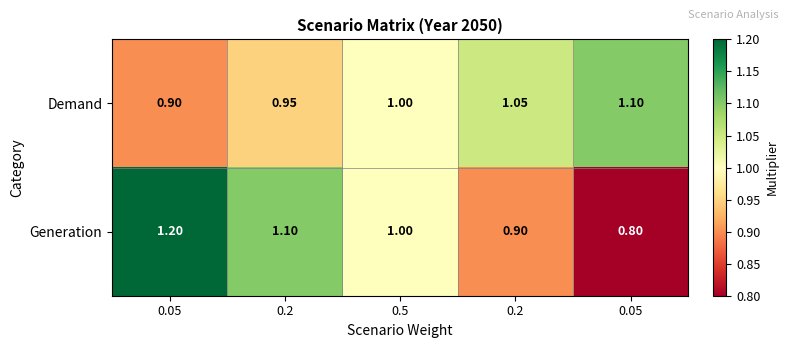

Count the number of data series in this chart.

2